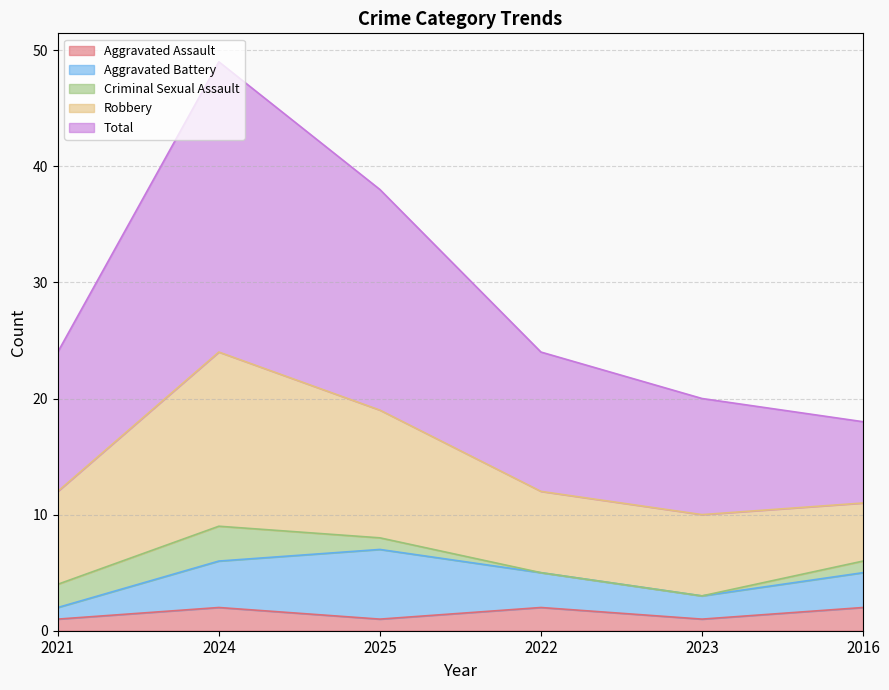

At which category does the chart reach its minimum across all series?

2022